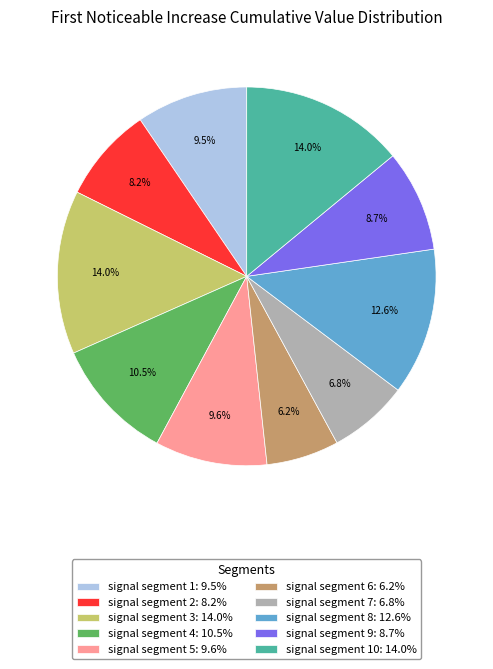

Between signal segment 2: 8.2% and signal segment 4: 10.5%, which is larger?

signal segment 4: 10.5%